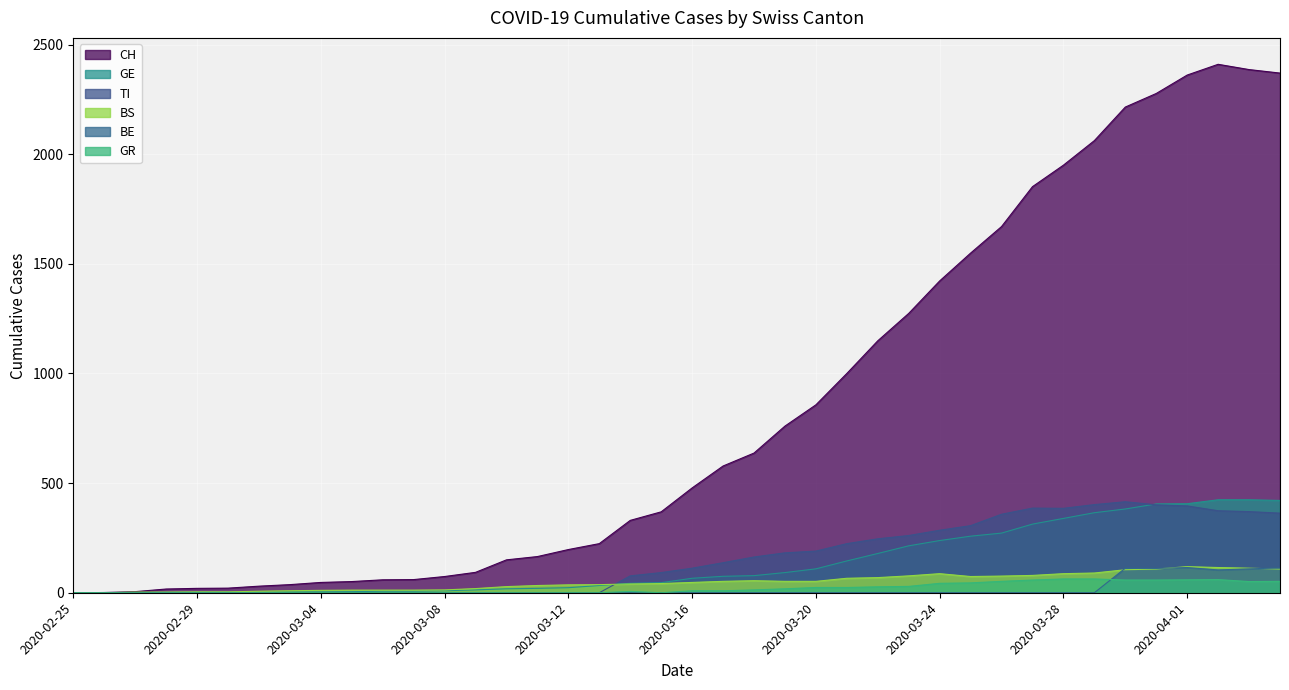

At how many categories does at least one series exceed 2098?

6